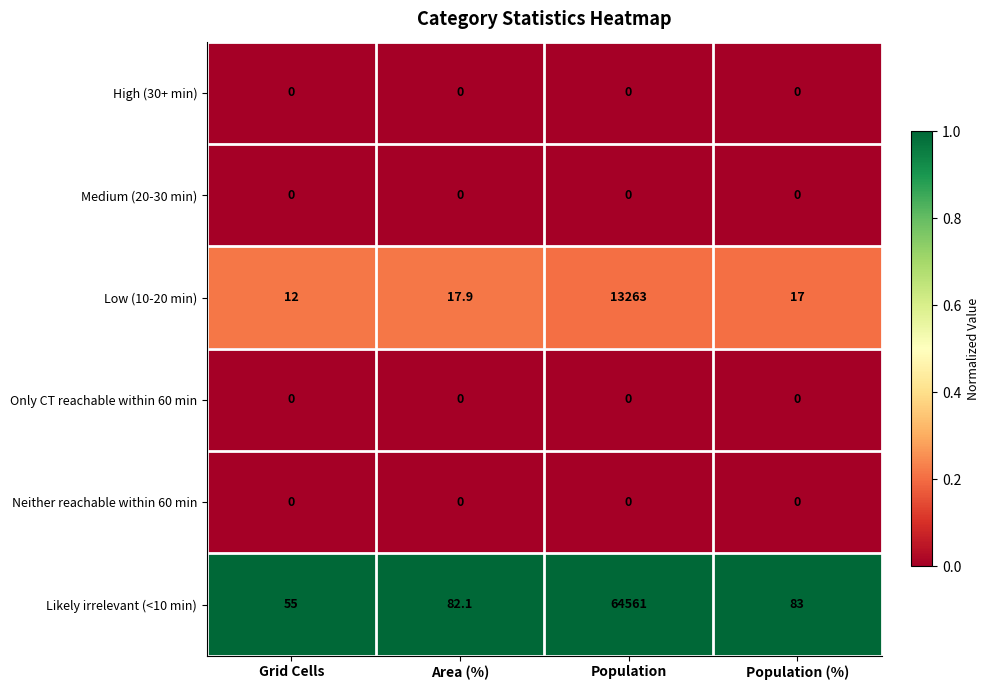

Reading left to right, what are all the values shown in this chart?

High (30+ min): 0.0	0.0	0.0	0.0
Medium (20-30 min): 0.0	0.0	0.0	0.0
Low (10-20 min): 12.0	17.9	13263.0	17.0
Only CT reachable within 60 min: 0.0	0.0	0.0	0.0
Neither reachable within 60 min: 0.0	0.0	0.0	0.0
Likely irrelevant (<10 min): 55.0	82.1	64561.0	83.0